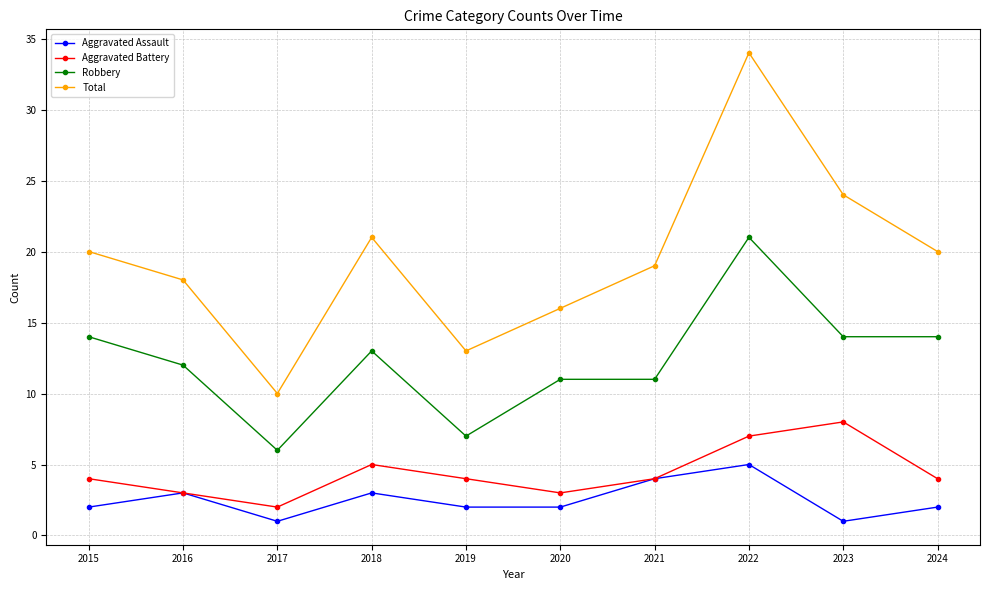

Is it true that Total equals 34 at 2022?

True